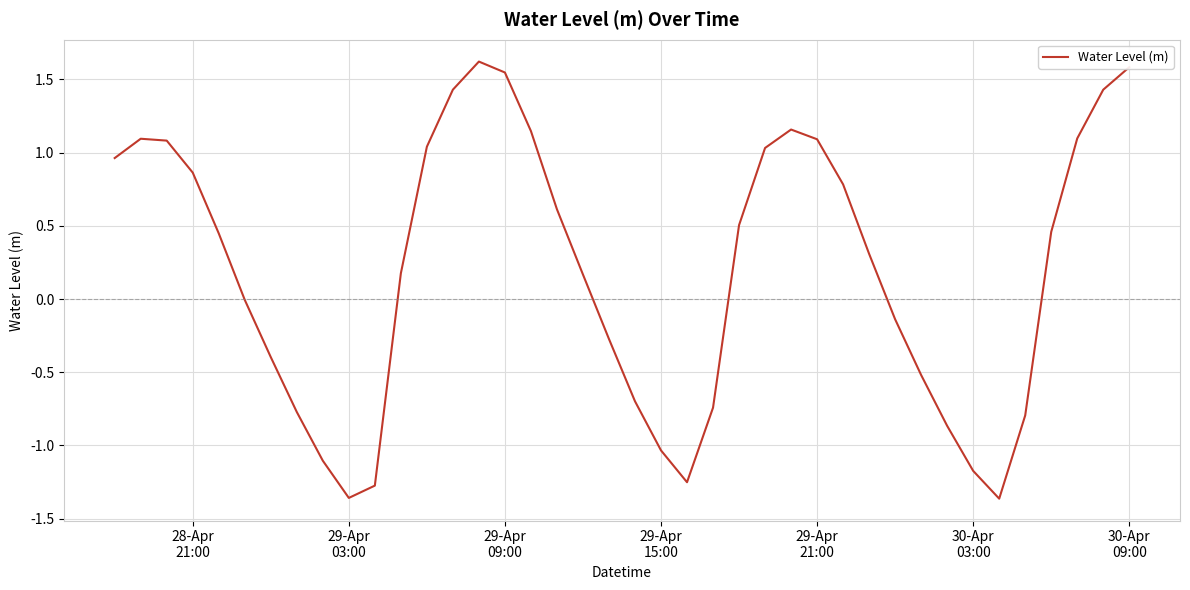

What is the difference between the second highest and minimum values?

2.9